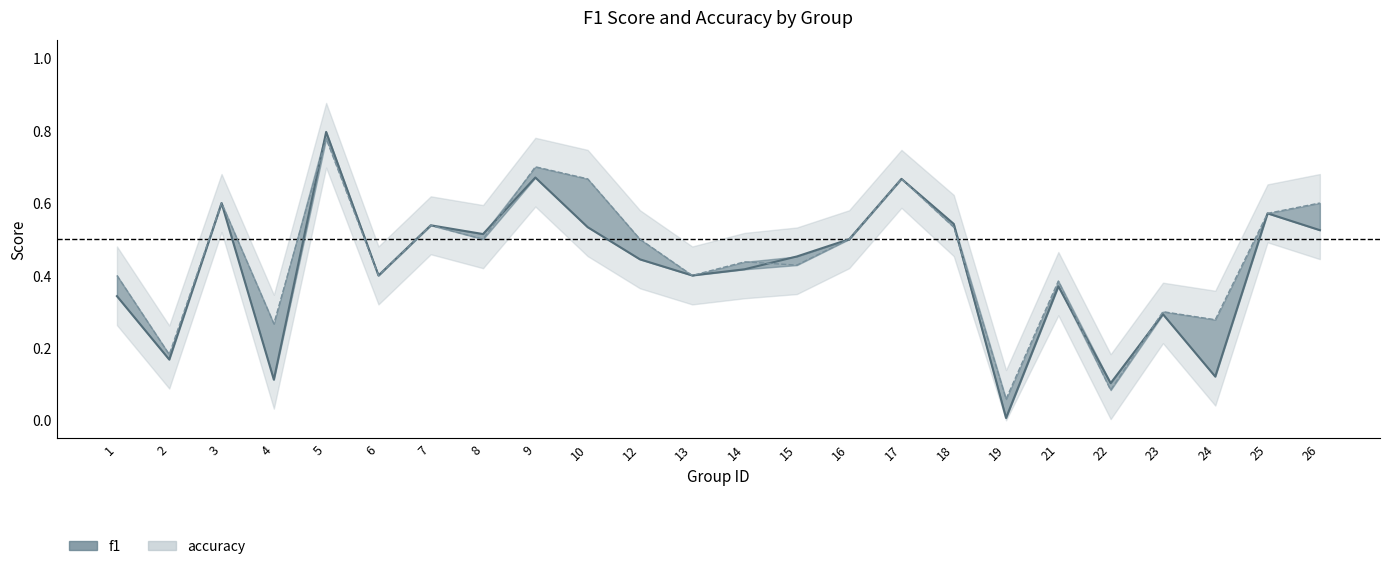

In accuracy, how many points are lower than both neighbors (excluding endpoints)?

9